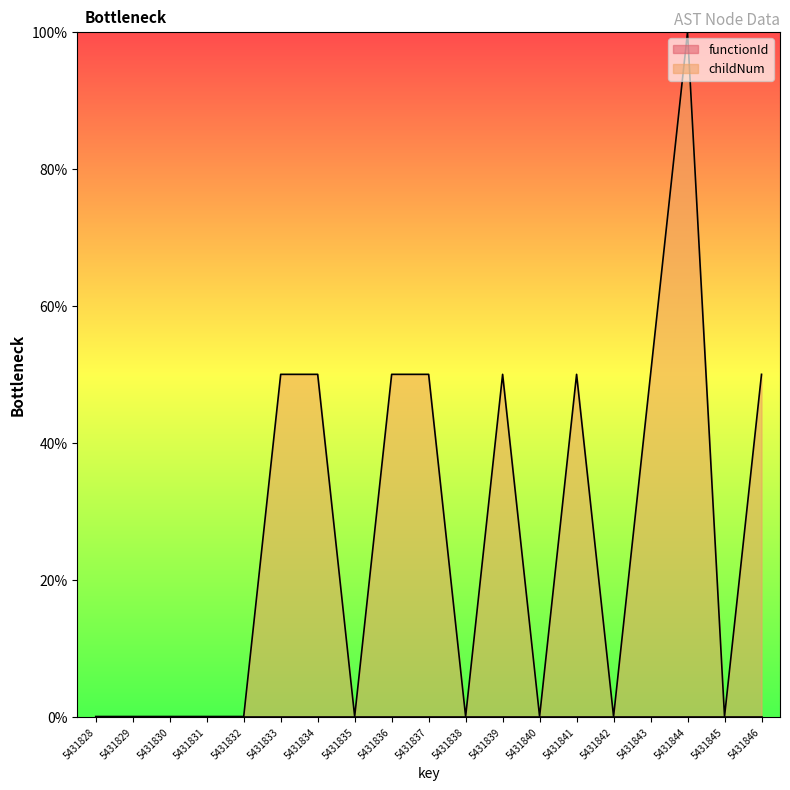

The value at 5431845 is 53. True or false?

False